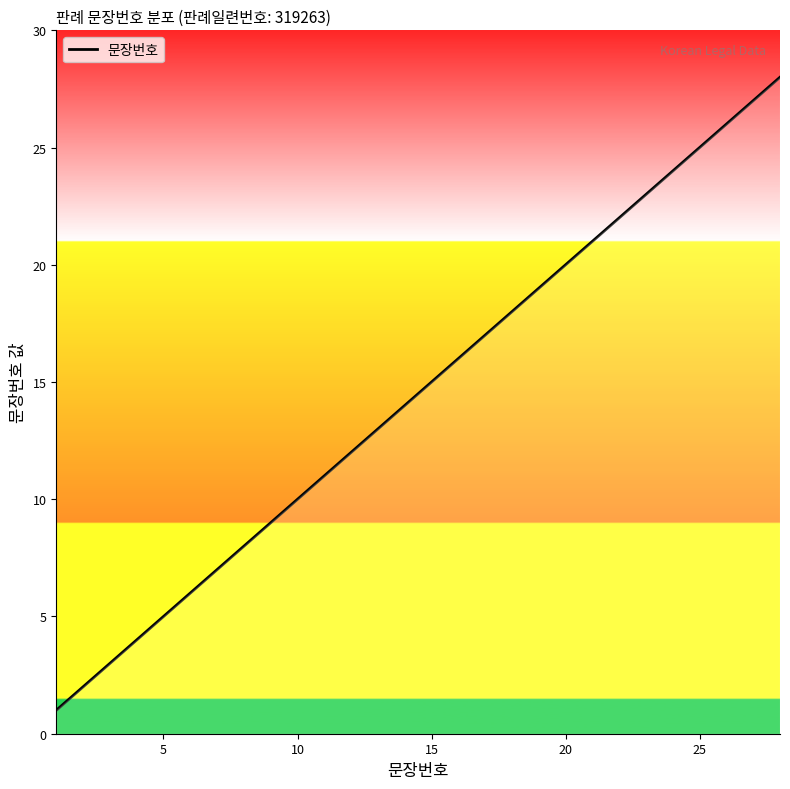

What is the sum of all values?

406